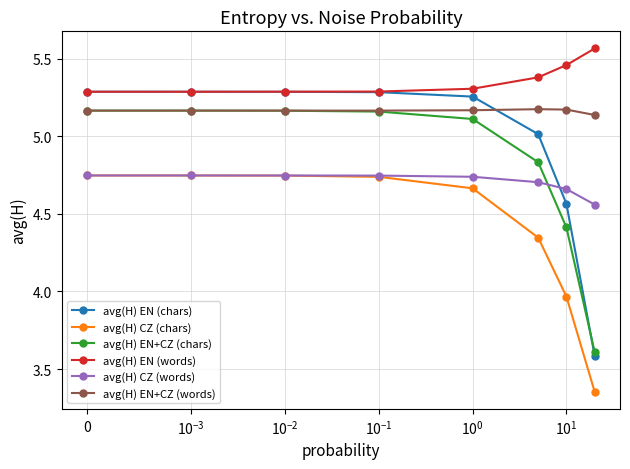

Which series has the largest range (max minus min)?

avg(H) EN (chars)